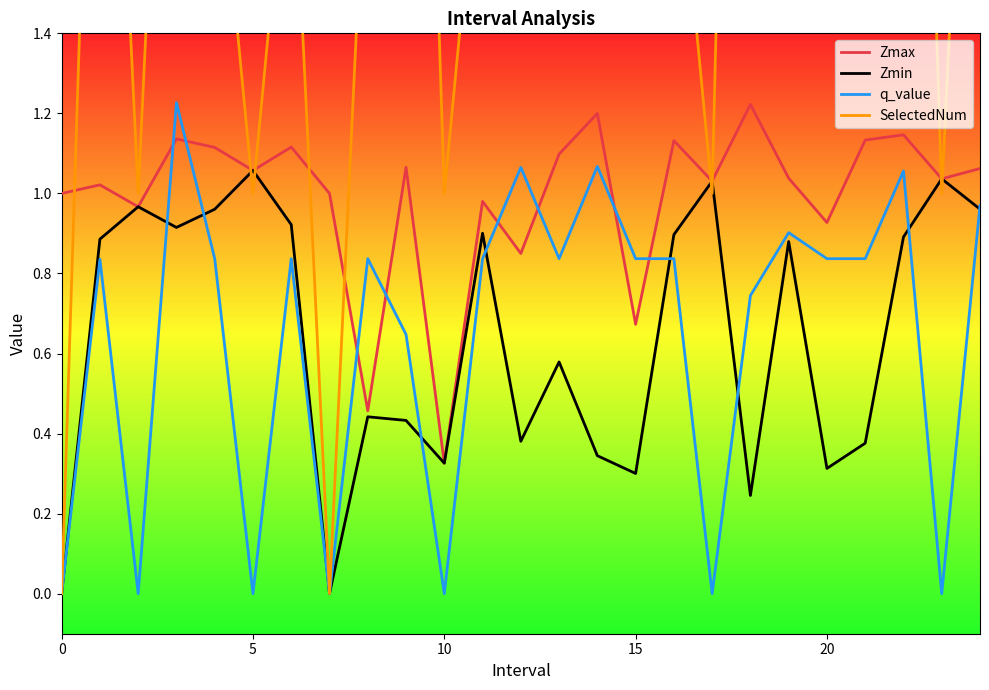

The Zmin series shows 0.7 at 5. True or false?

False